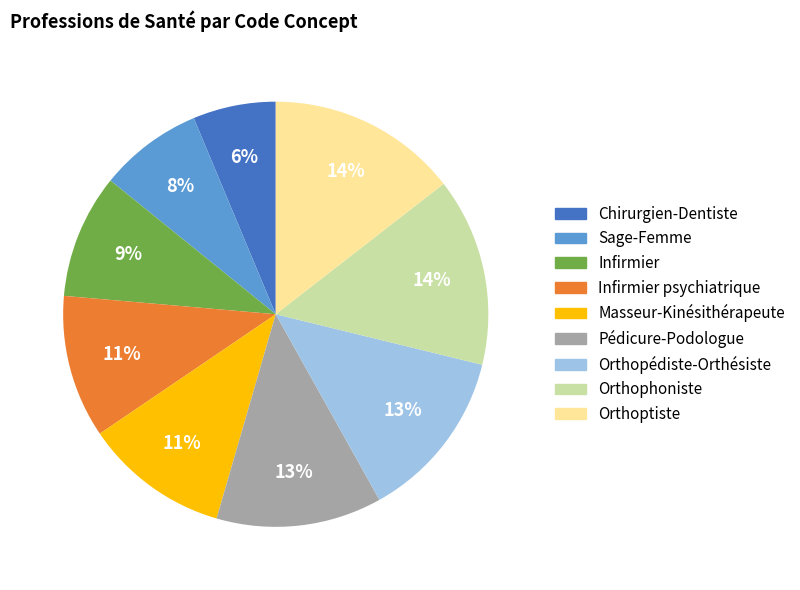

To the nearest percent, what is the difference between the largest and smallest slice percentages?

8%